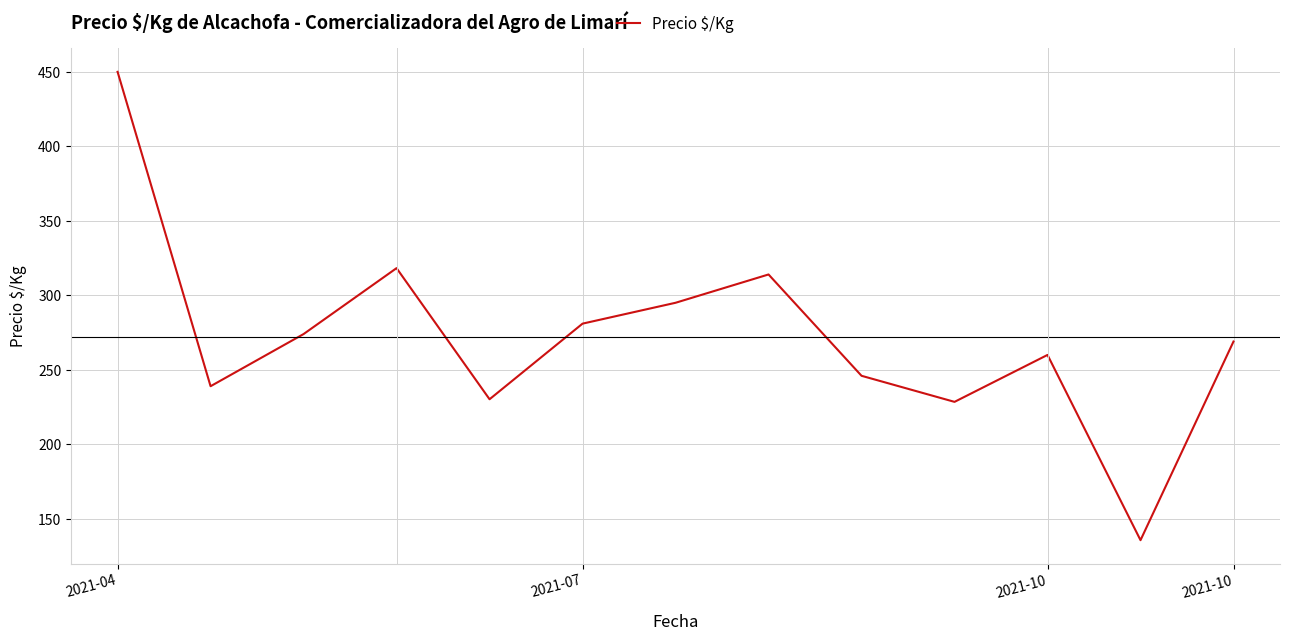

What is the smallest value displayed?

135.7